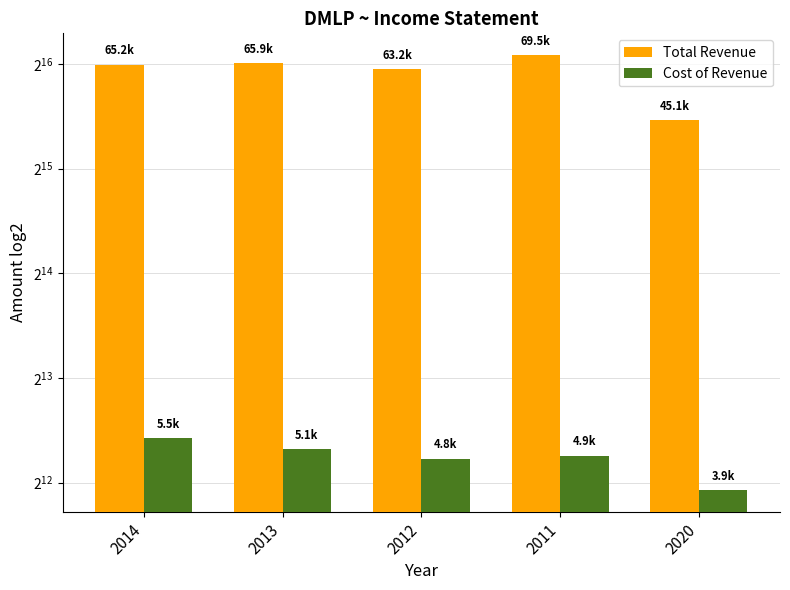

What is the label of the 1st bar from the left?

2014